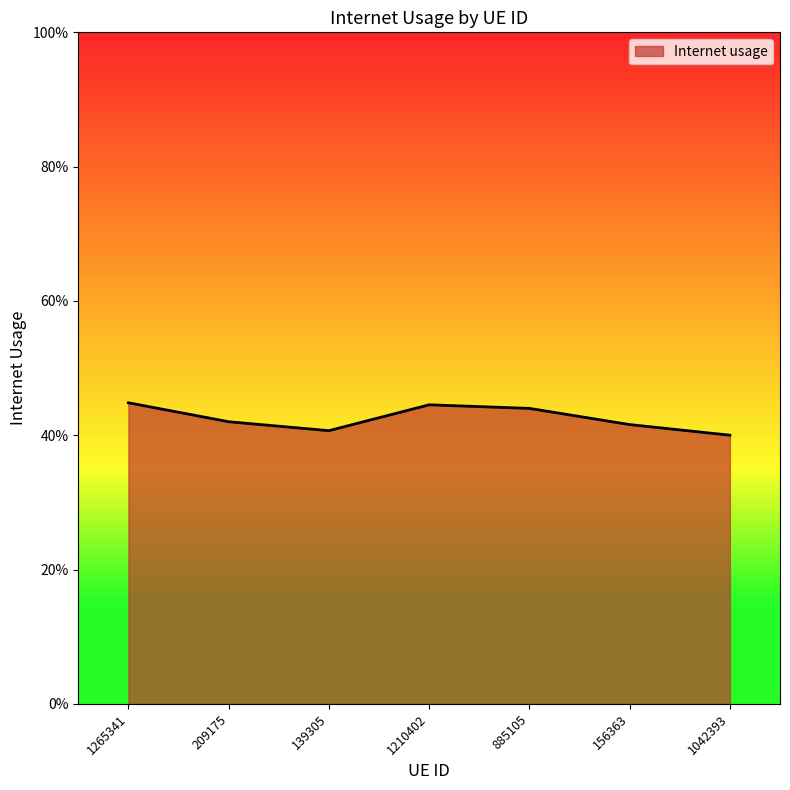

What is the sum of all values?

3.0